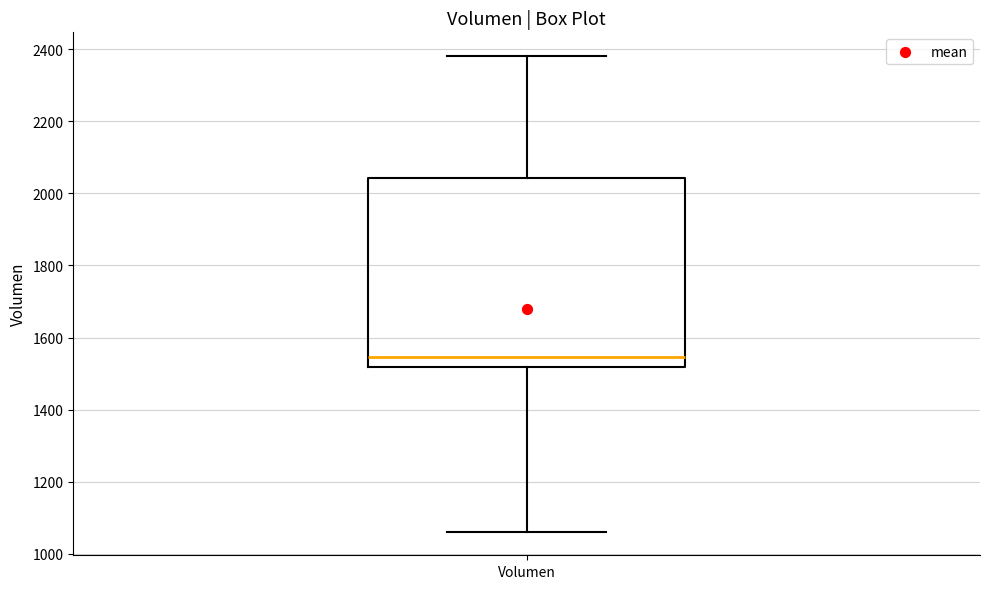

Where does the lower whisker of the box for Volumen end on the y-axis? The values are not printed on the chart, so give them approximately, as read against the axis.

1060